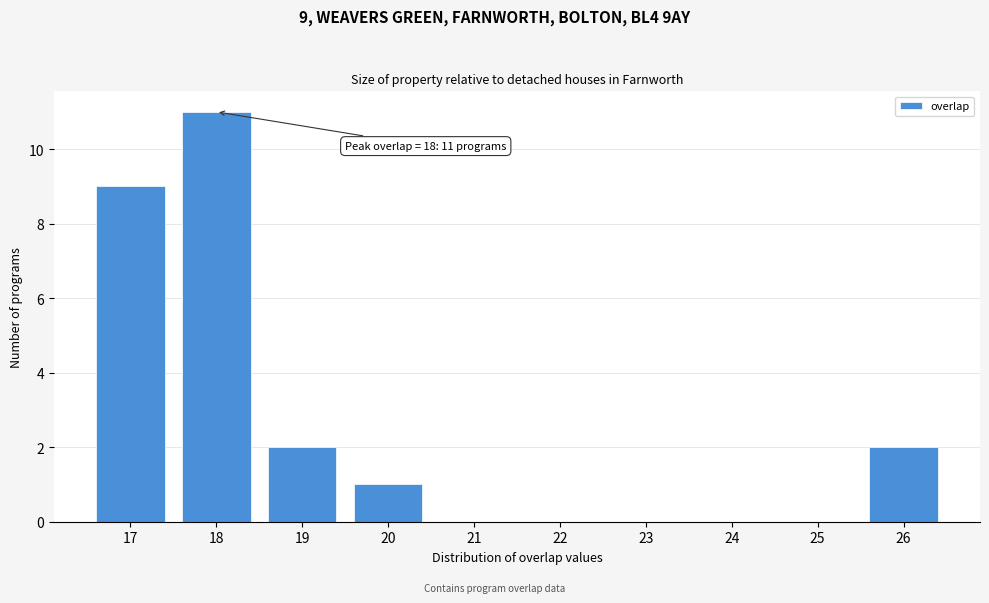

Reading left to right, list all the values displayed in this chart.

17=9	18=11	19=2	20=1	21=0	22=0	23=0	24=0	25=0	26=2